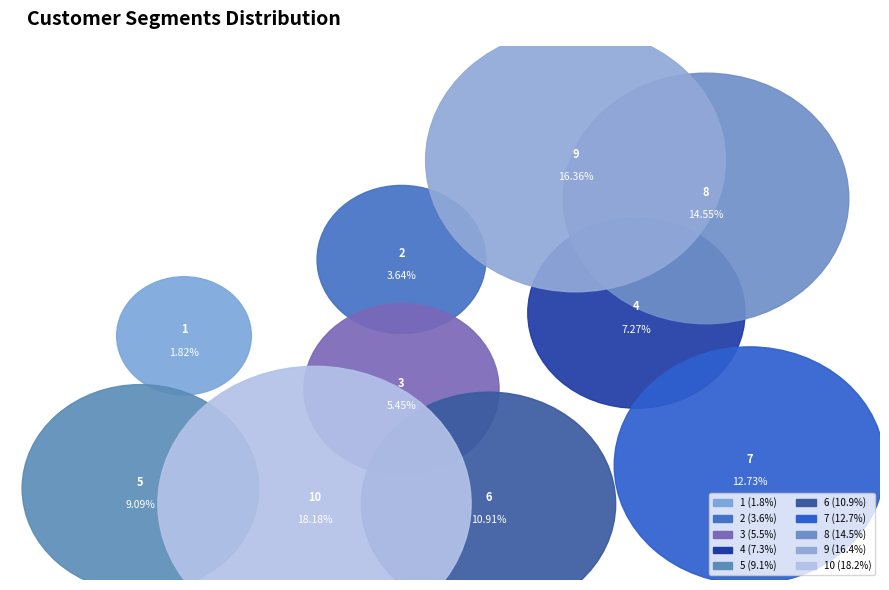

Is the sum of 9 and 5 greater than half?

No